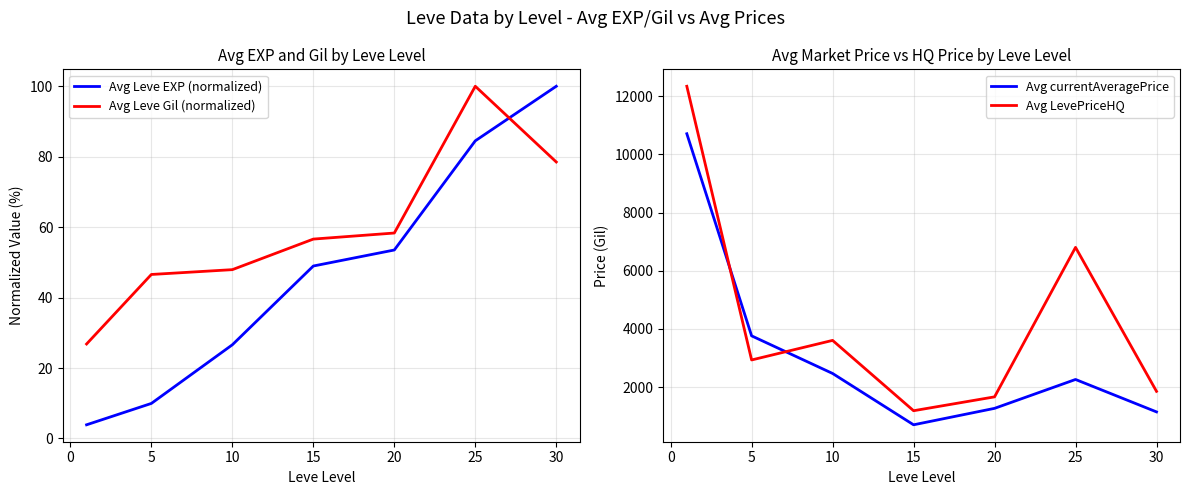

The value of Avg currentAveragePrice at 10 is 3903.4. True or false?

False